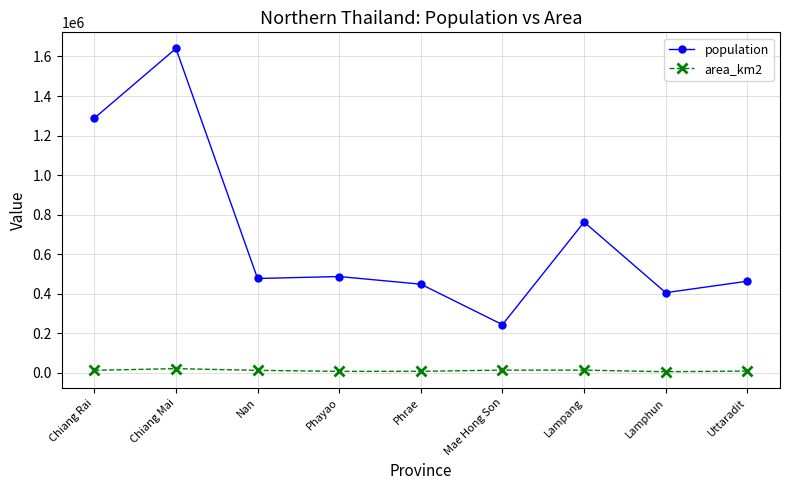

True or false: area_km2 and population intersect in this chart.

False